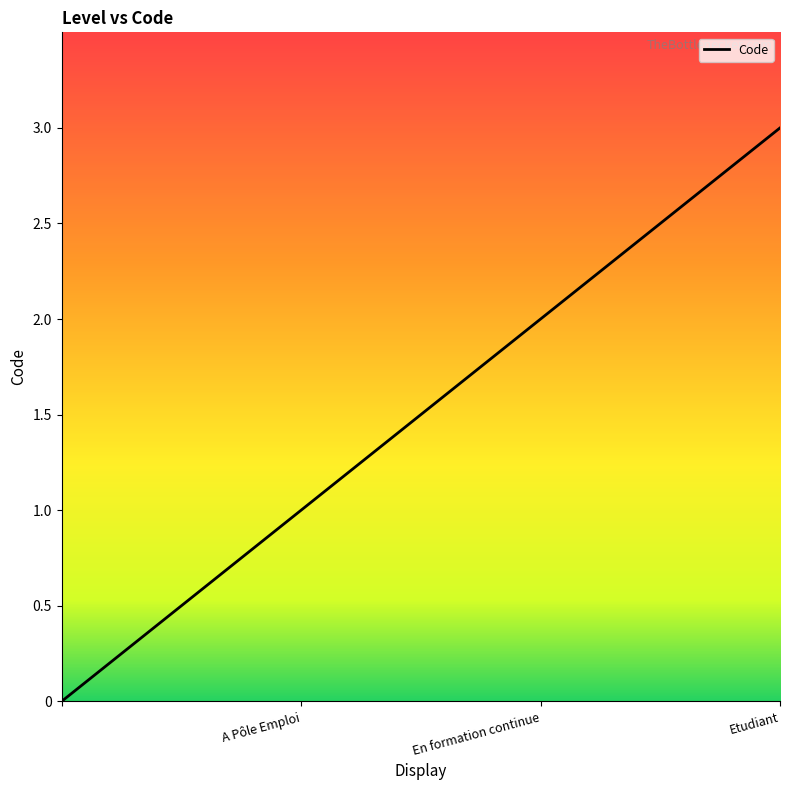

True or false: there are more than 1 points higher than both neighbors.

False